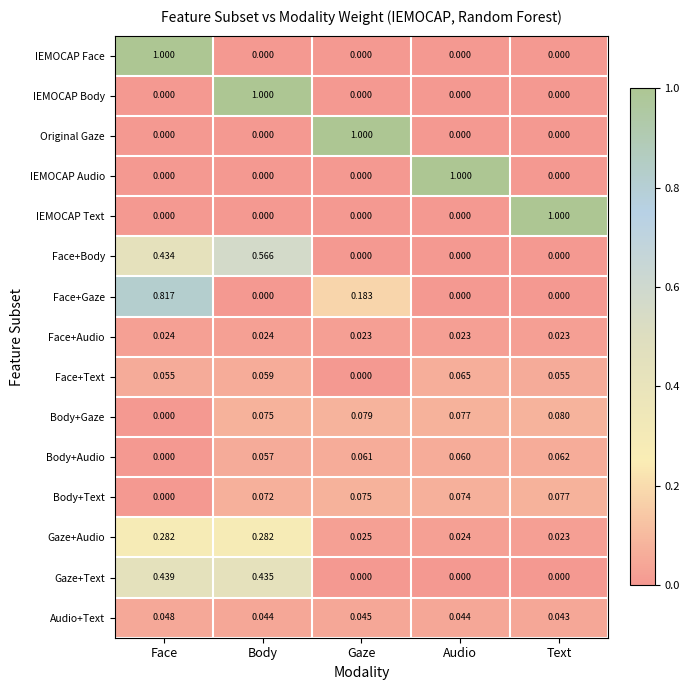

Which category has the lowest value in the Face+Text series?

Gaze